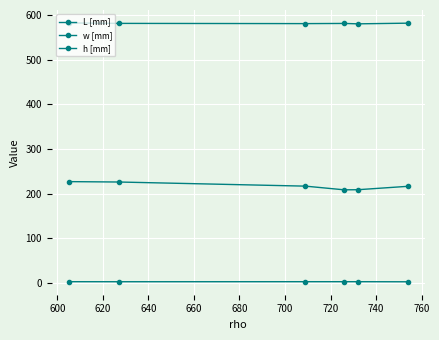

Count the number of data series in this chart.

3